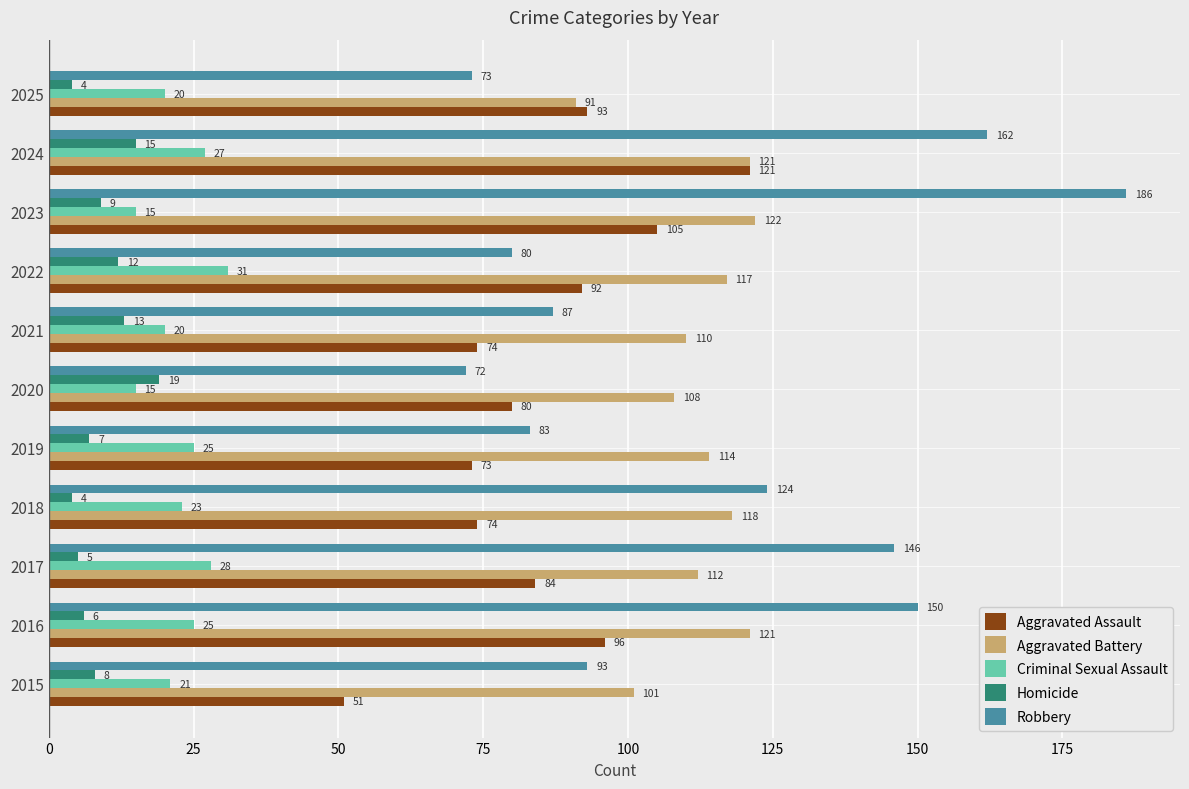

Between 2019 and 2021, which series saw the biggest shift?

Homicide